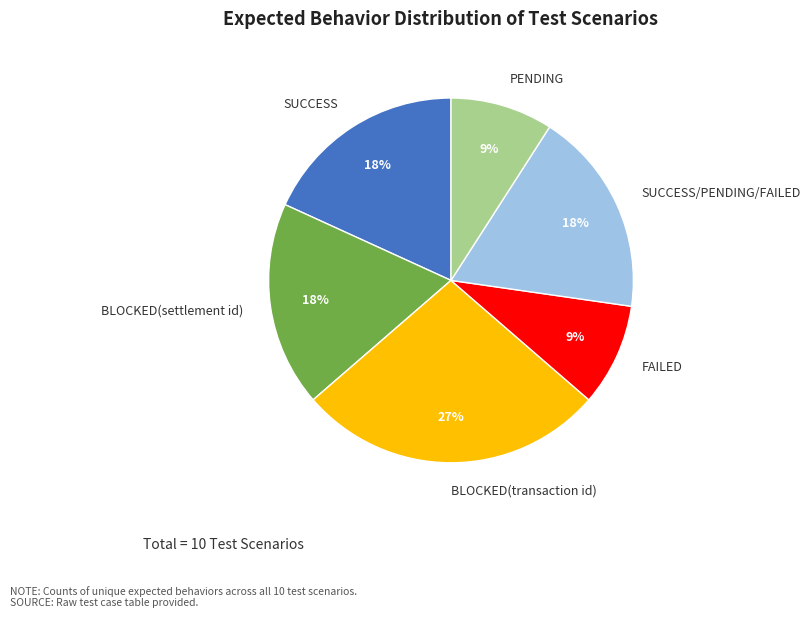

What is the largest slice in the pie chart?

BLOCKED(transaction id)